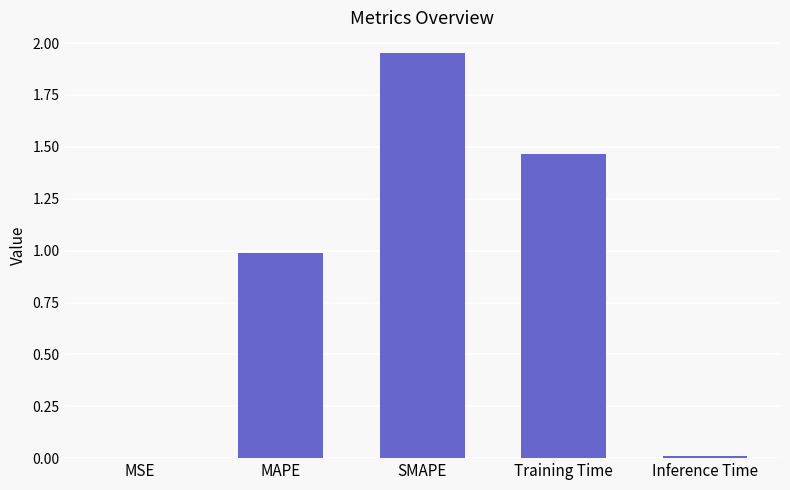

The value at SMAPE is 0.8. True or false?

False